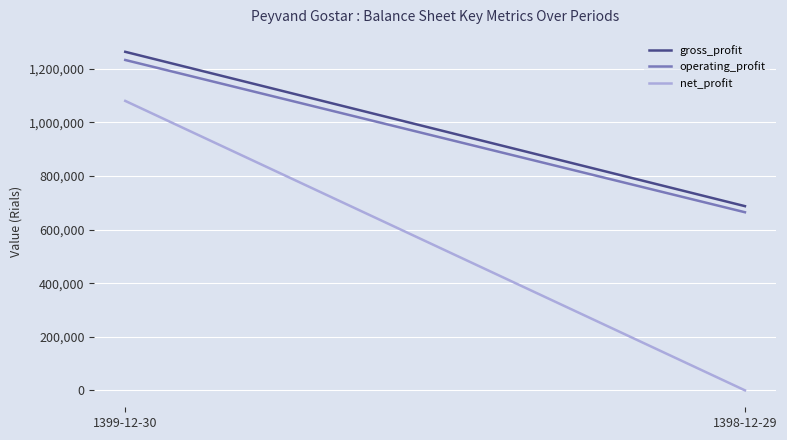

What is the maximum value for operating_profit?

1233350